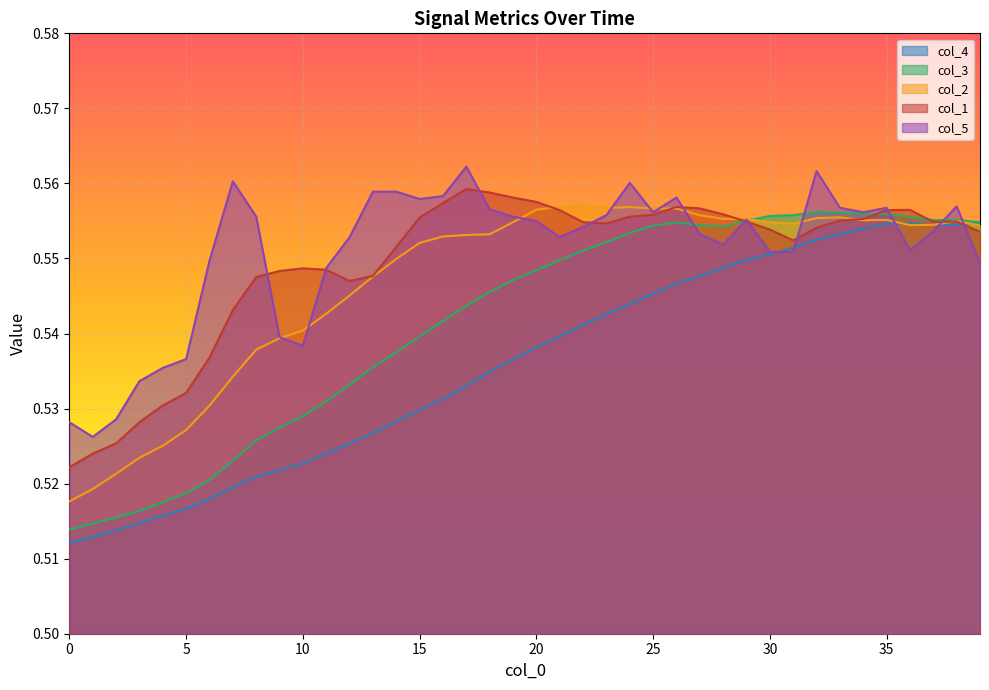

Which series ends up on top after the final intersection of col_1 and col_2?

col_2